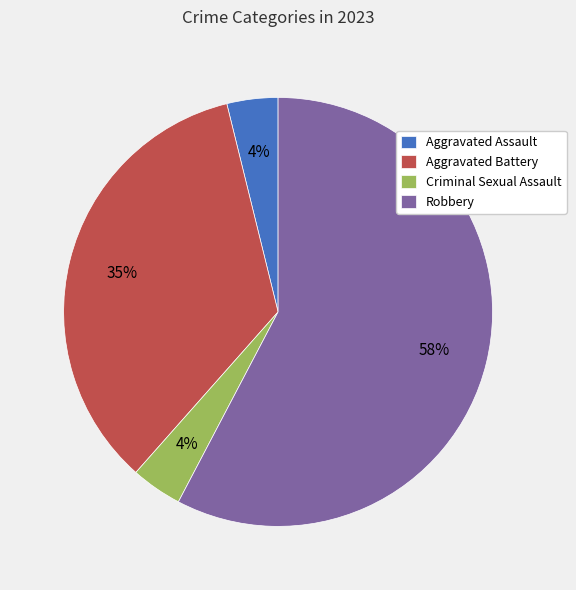

How many segments does this pie chart have?

4